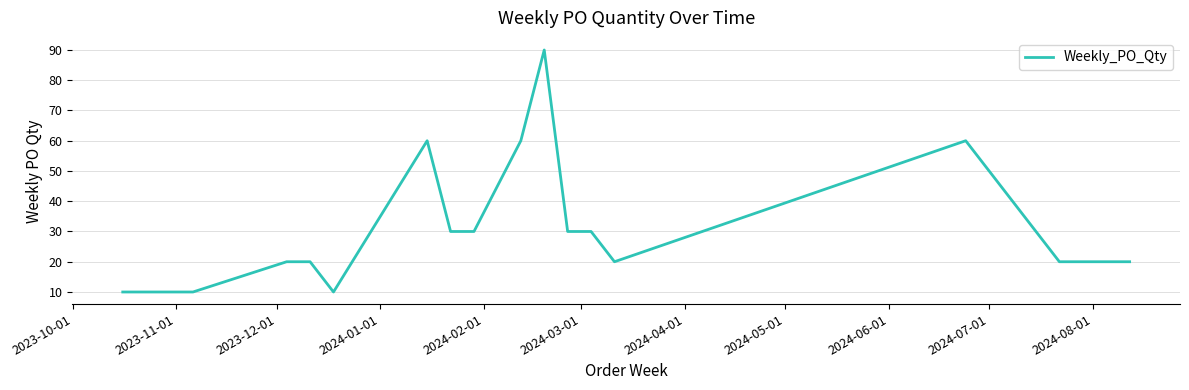

What is the greatest value displayed?

90